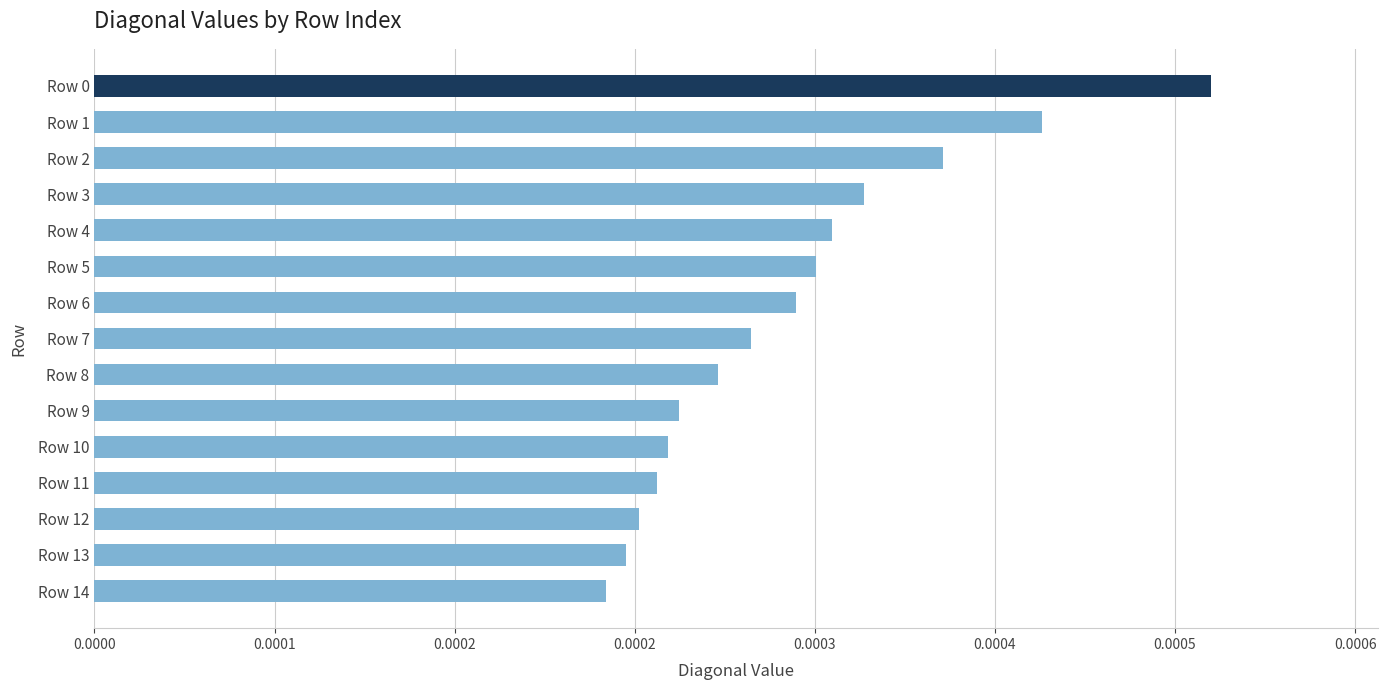

Does the chart contain stacked bars?

No